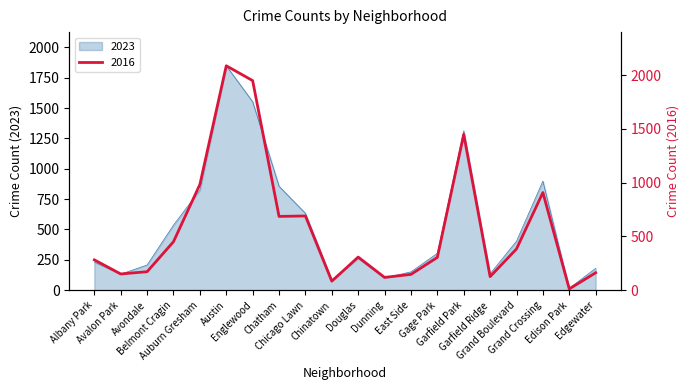

What is the maximum value for 2016?

2086